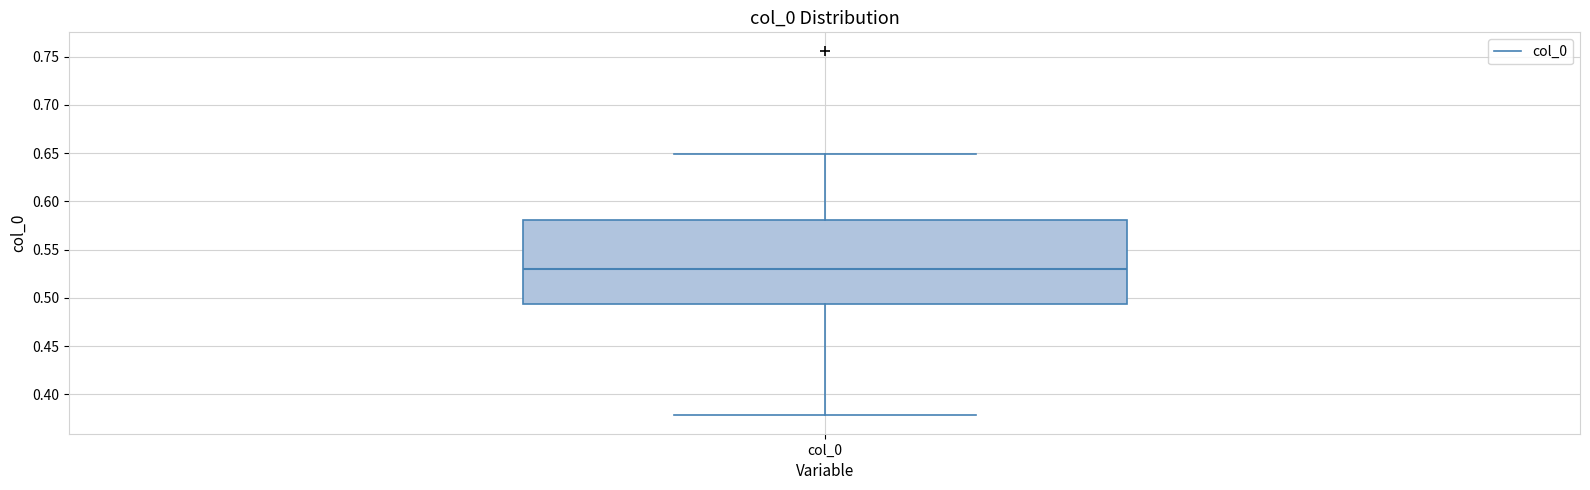

Where is the upper edge of the box for col_0 on the y-axis? The values are not printed on the chart, so give them approximately, as read against the axis.

0.580